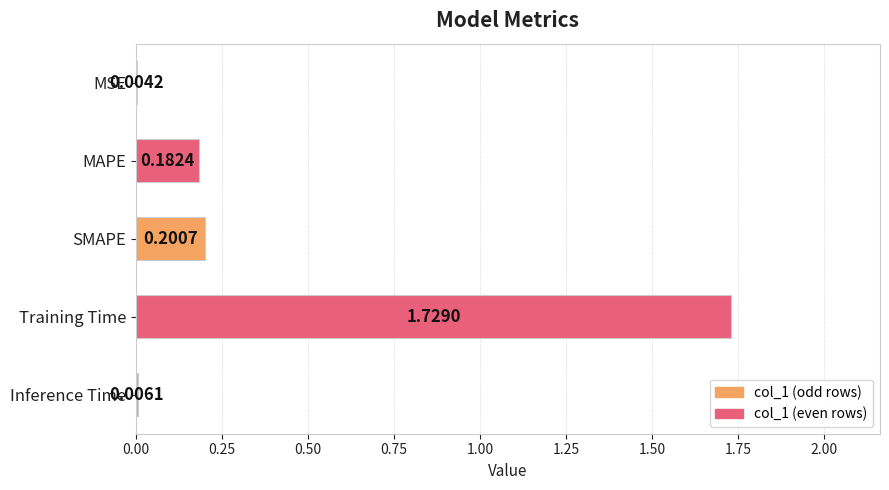

At which label is the value closest to 0?

MSE